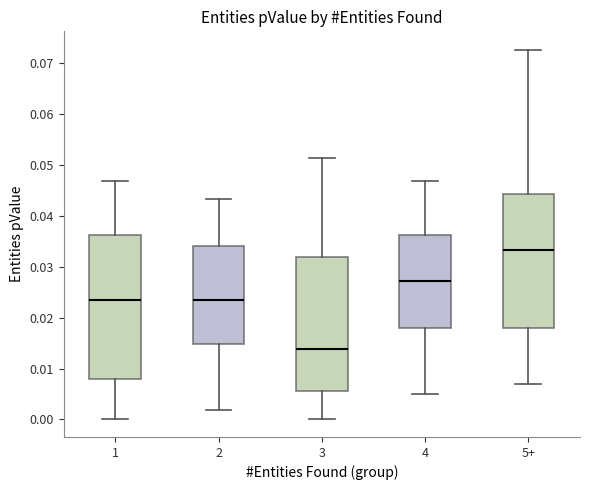

Reading left to right, transcribe this box plot: for each box, give where its median line is, the range the box spans, and where its two whiskers end, as read against the y-axis. The values are not printed on the chart, so give them approximately, as read against the axis.

1: median 0.024, box 0.008 to 0.036, whiskers 0.000 to 0.047
2: median 0.024, box 0.015 to 0.034, whiskers 0.002 to 0.043
3: median 0.014, box 0.006 to 0.032, whiskers 0.000 to 0.051
4: median 0.027, box 0.018 to 0.036, whiskers 0.005 to 0.047
5+: median 0.033, box 0.018 to 0.044, whiskers 0.007 to 0.073